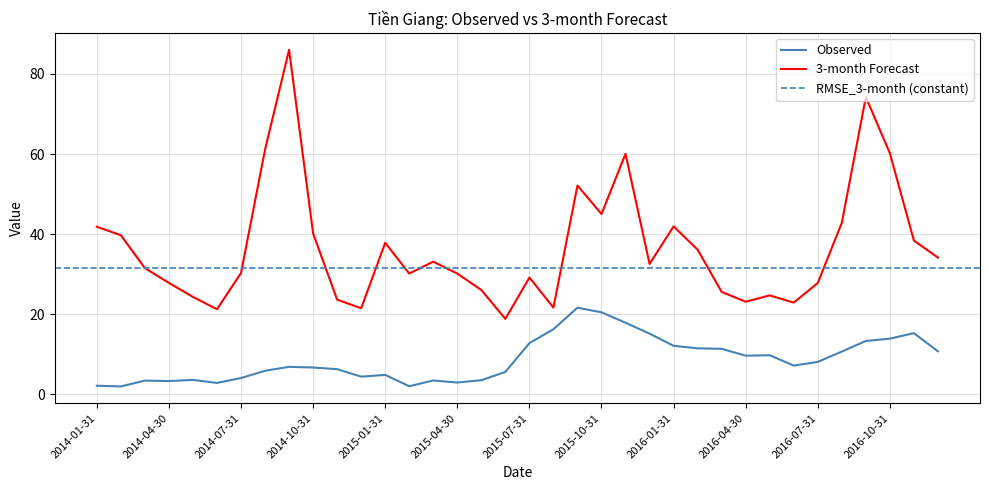

What is the highest value of the 3-month series?

86.0